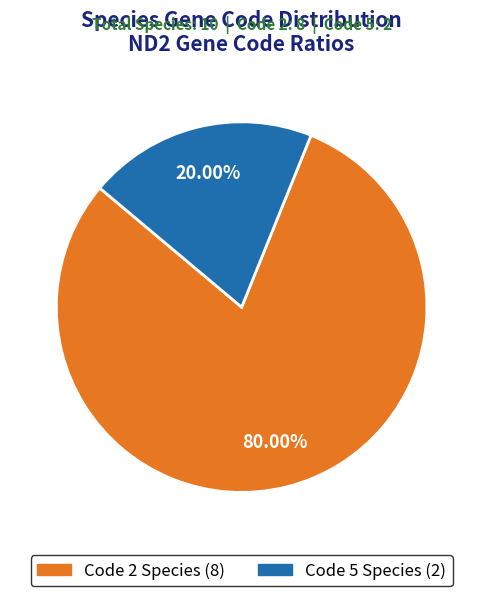

Is there a majority slice in this chart?

Yes